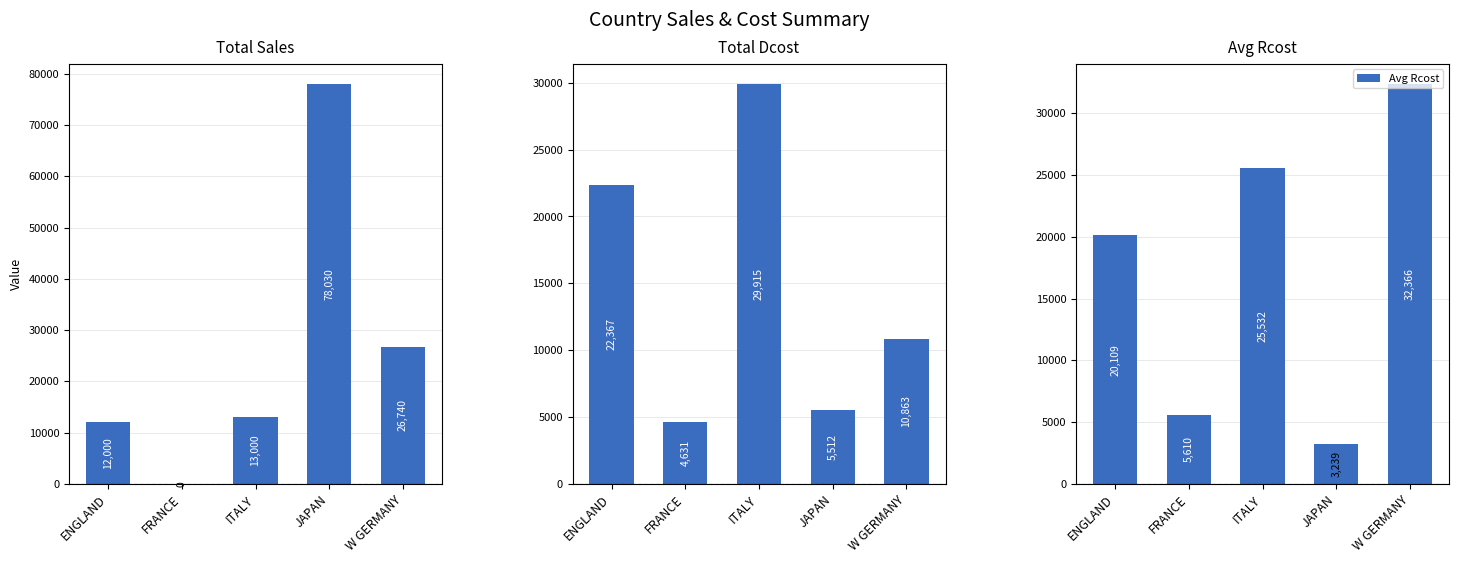

What is the label of the 4th bar from the right?

FRANCE